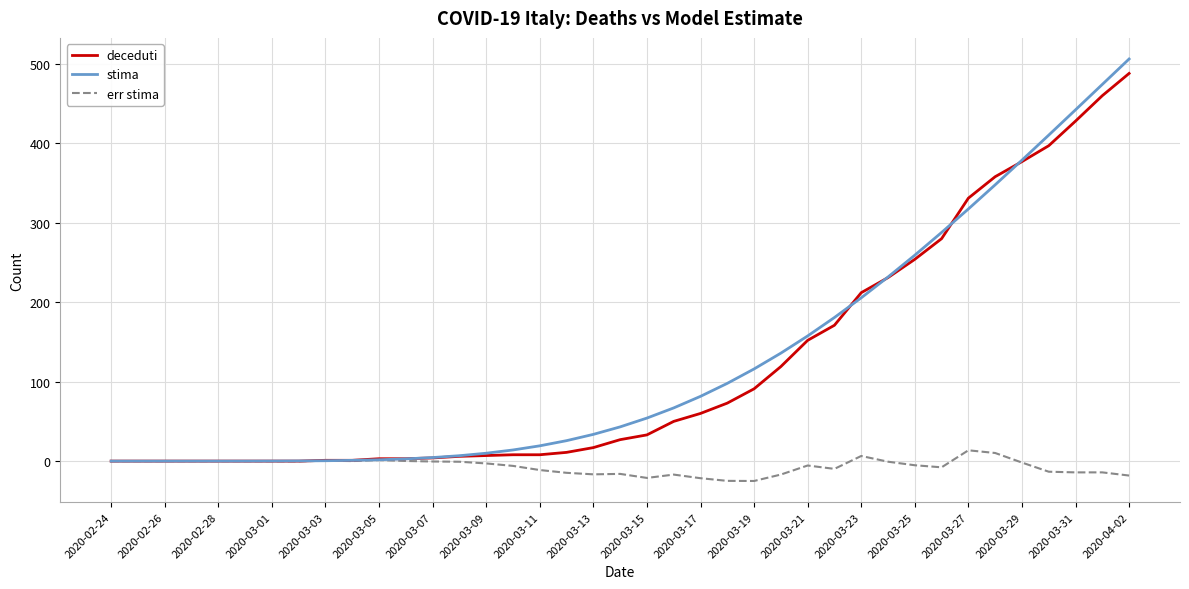

What is the maximum value for err stima?

13.6